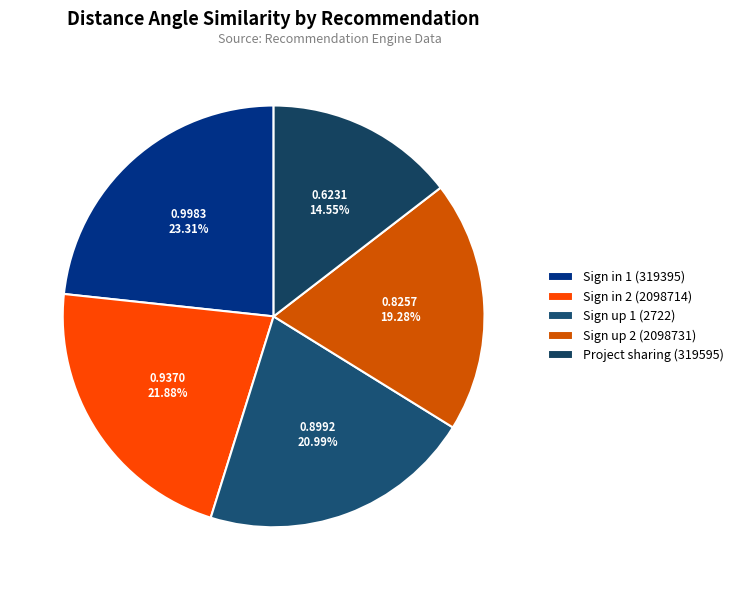

The Sign up 2 (2098731) slice represents 19% of the pie. True or false?

True